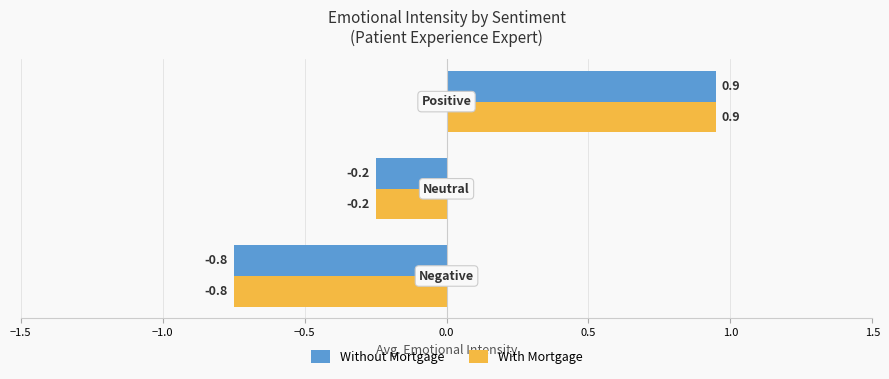

Count the number of categories in the chart.

3